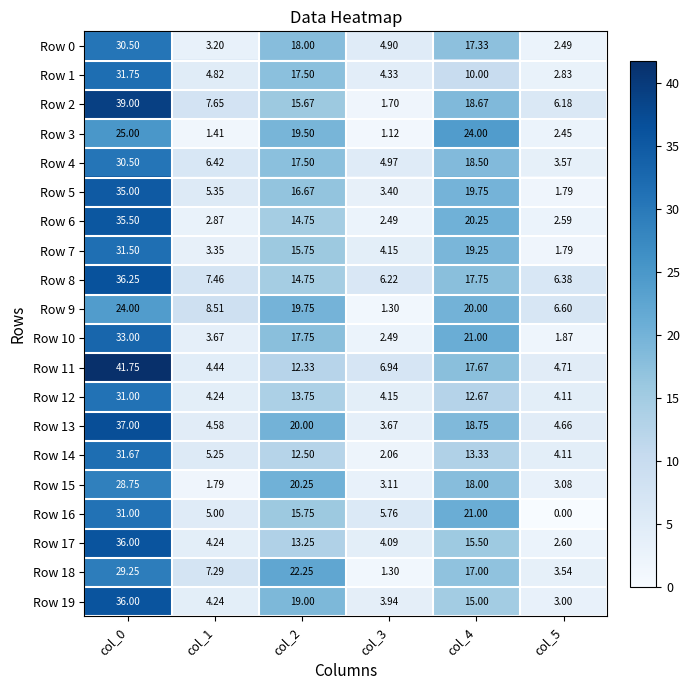

What is the difference between the highest and lowest values at col_5?

6.6